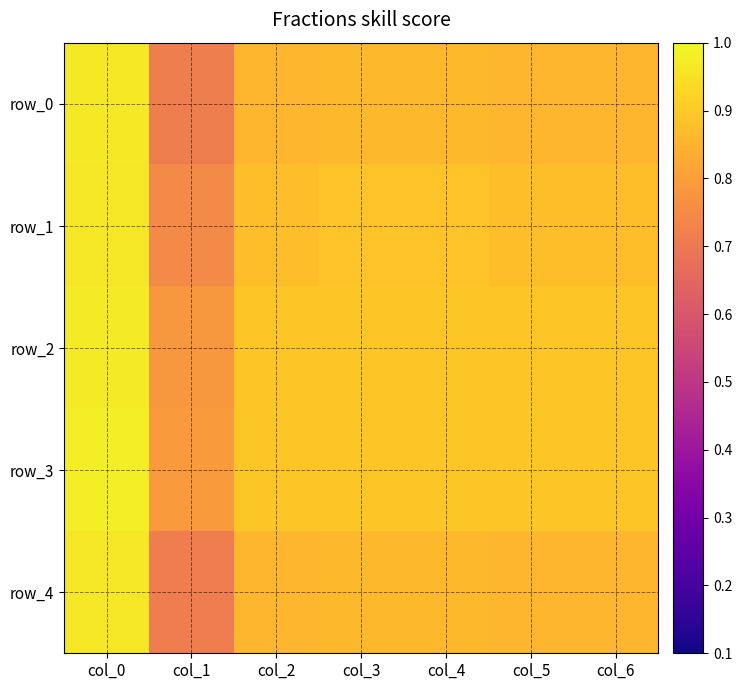

Reading left to right, list all the values displayed in this chart.

row_0: col_0=1.0	col_1=0.7	col_2=0.9	col_3=0.9	col_4=0.9	col_5=0.9	col_6=0.9
row_1: col_0=1.0	col_1=0.8	col_2=0.9	col_3=0.9	col_4=0.9	col_5=0.9	col_6=0.9
row_2: col_0=1.0	col_1=0.8	col_2=0.9	col_3=0.9	col_4=0.9	col_5=0.9	col_6=0.9
row_3: col_0=1.0	col_1=0.8	col_2=0.9	col_3=0.9	col_4=0.9	col_5=0.9	col_6=0.9
row_4: col_0=1.0	col_1=0.7	col_2=0.9	col_3=0.9	col_4=0.9	col_5=0.9	col_6=0.9